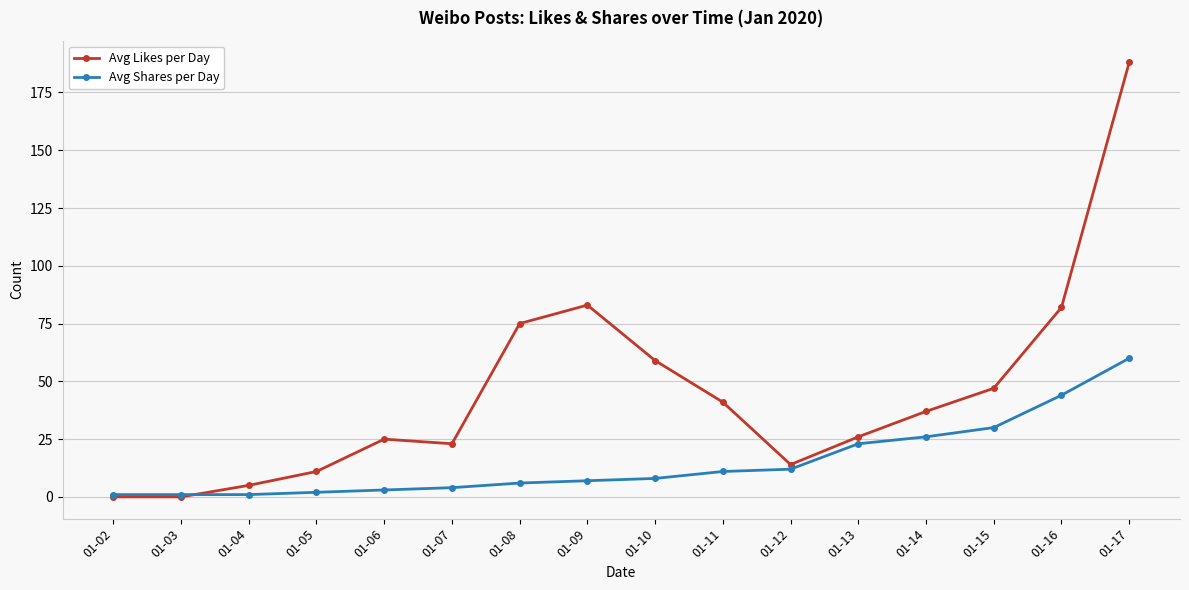

How many data points does each series have?

16